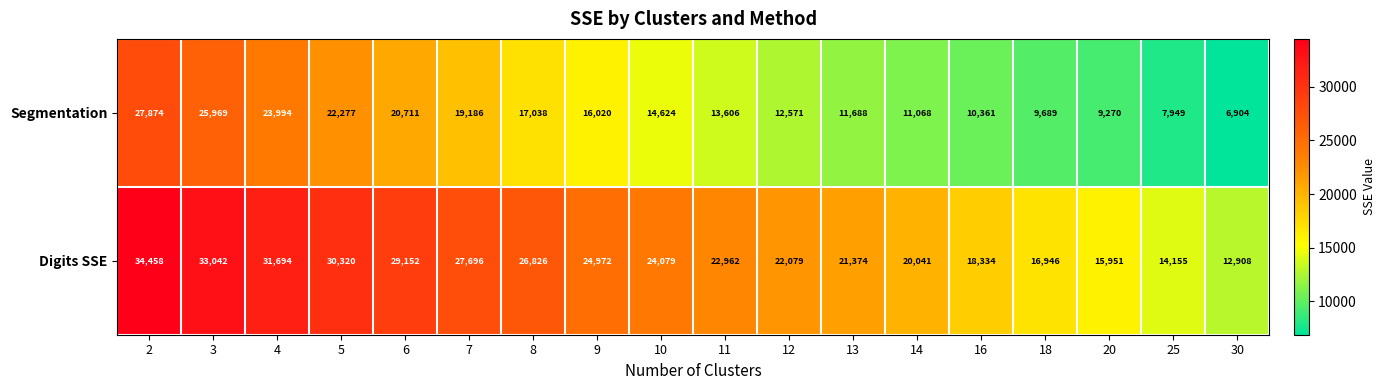

The value of Digits SSE at 14 is 10769. True or false?

False